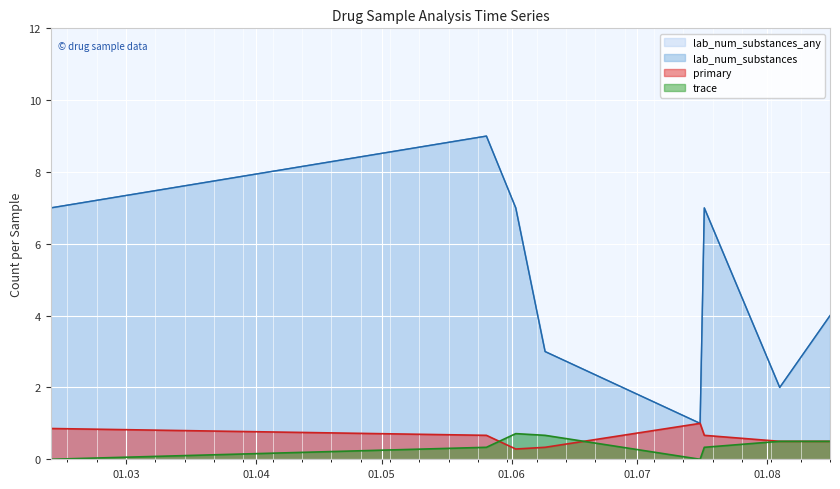

Between 1 and 28, which series saw the biggest shift?

lab_num_substances